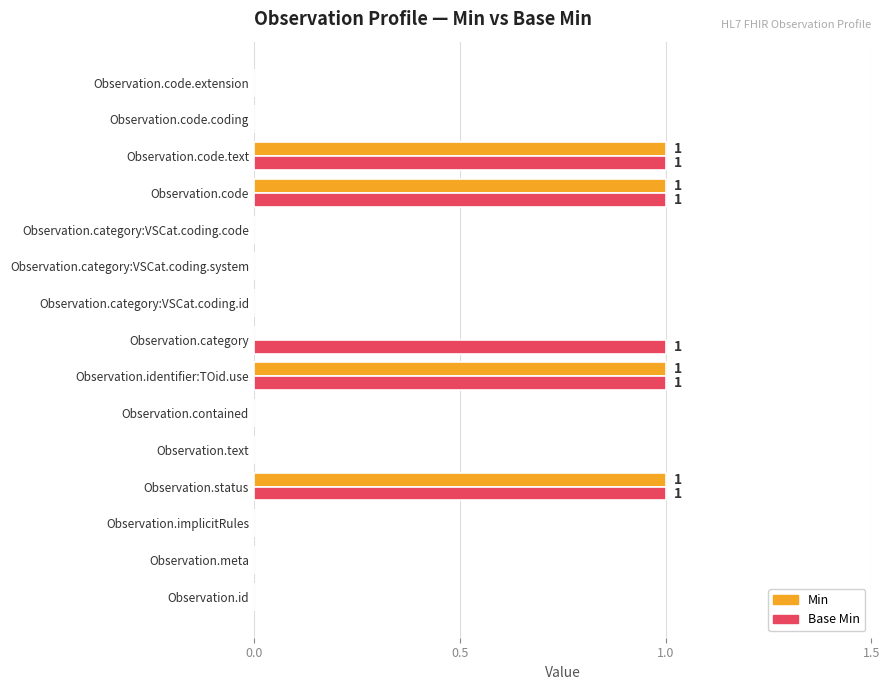

Which series has the largest total across all categories?

Base Min